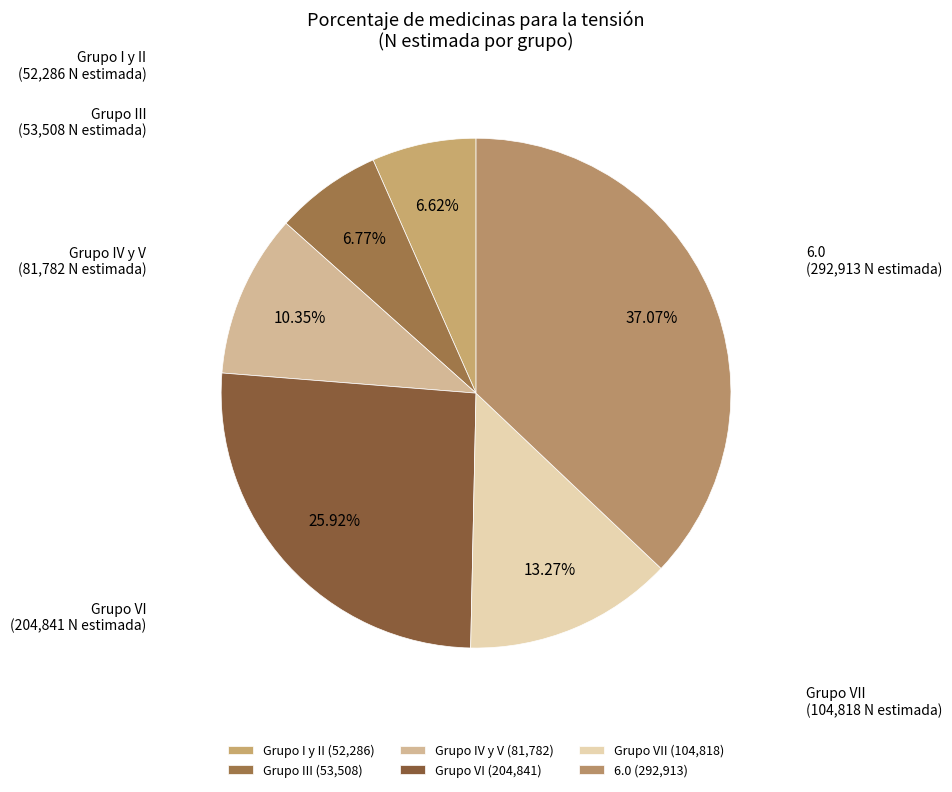

Does Grupo VII account for over 50% of the chart?

No